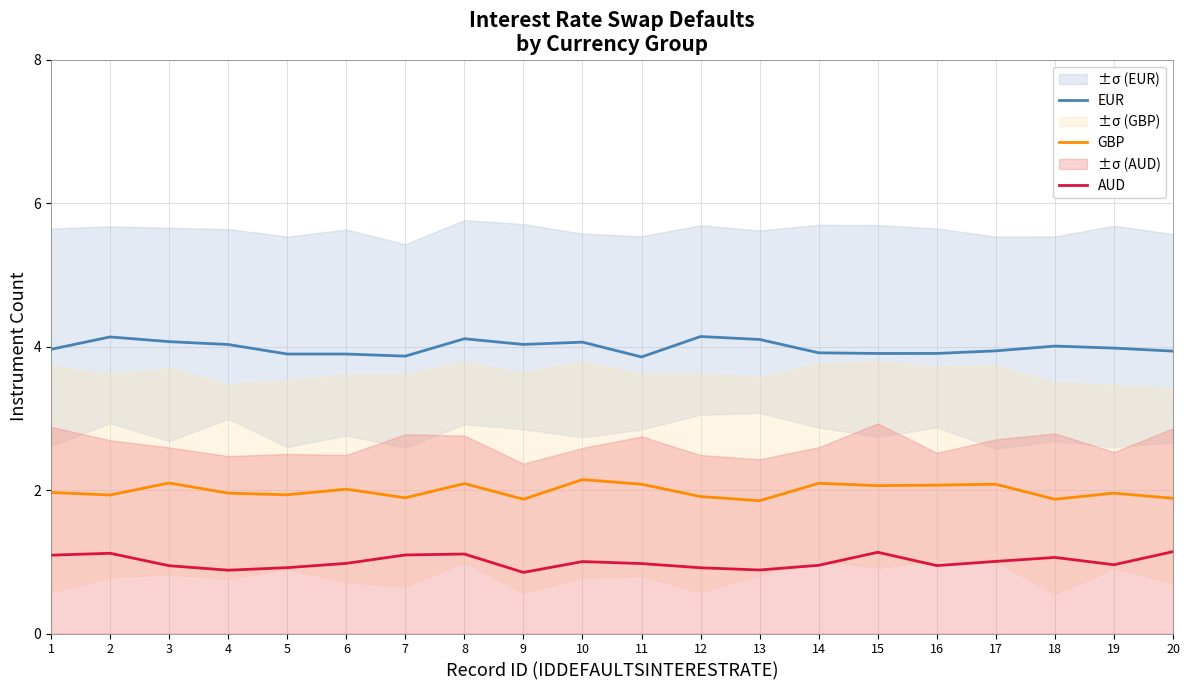

What are all the series names shown in the legend?

EUR, GBP, AUD